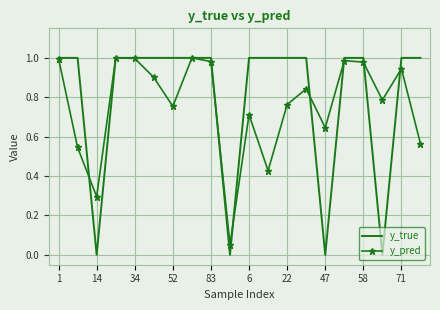

Which series has the largest range (max minus min)?

y_true